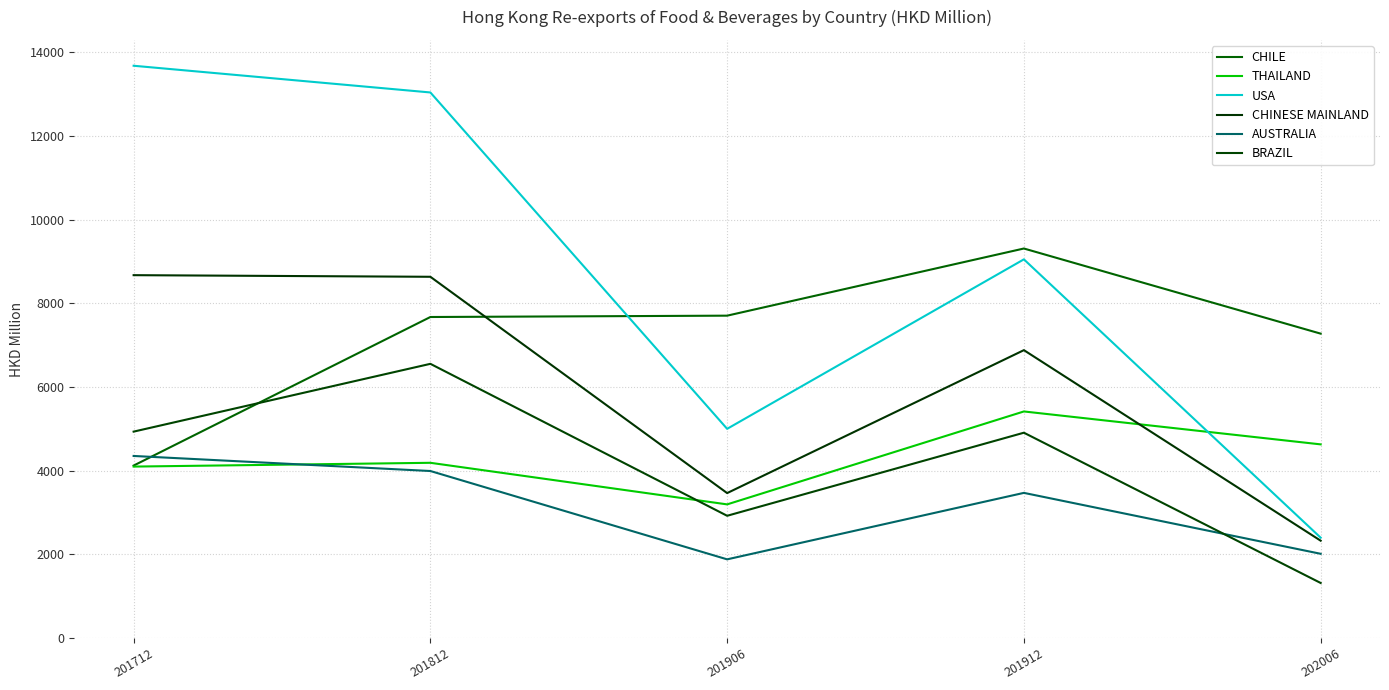

Reading left to right, extract all data points from this chart.

CHILE: 201712=4121.0	201812=7671.3	201906=7703.4	201912=9308.2	202006=7273.9
THAILAND: 201712=4096.8	201812=4187.2	201906=3193.4	201912=5414.2	202006=4627.6
USA: 201712=13675.6	201812=13037.1	201906=4999.0	201912=9049.1	202006=2398.5
CHINESE MAINLAND: 201712=8671.1	201812=8632.4	201906=3463.4	201912=6879.3	202006=2326.0
AUSTRALIA: 201712=4350.6	201812=3991.0	201906=1879.9	201912=3468.5	202006=2012.8
BRAZIL: 201712=4932.3	201812=6552.4	201906=2921.1	201912=4906.3	202006=1315.5